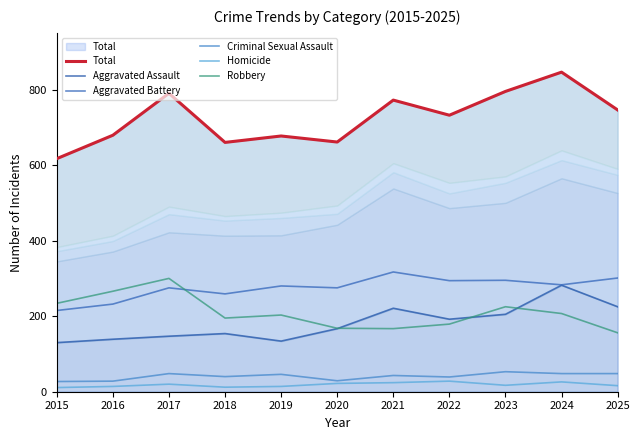

At which category does Homicide reach its first local peak?

2017